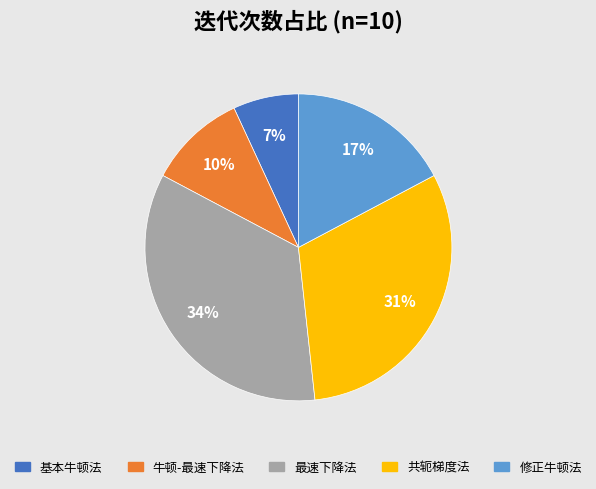

The 修正牛顿法 slice represents 17% of the pie. True or false?

True